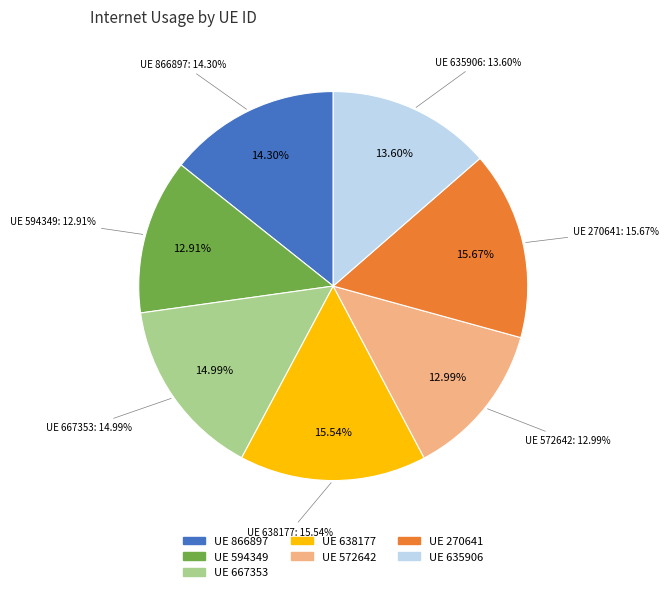

How many slices are in this pie chart?

7